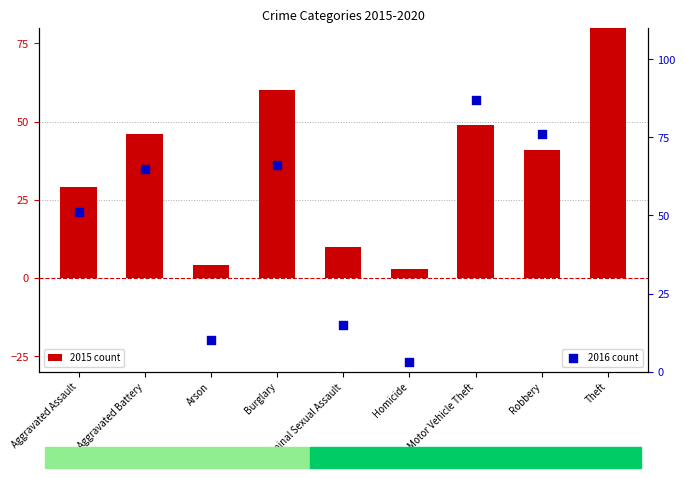

Which series has the largest total across all categories?

2016 count